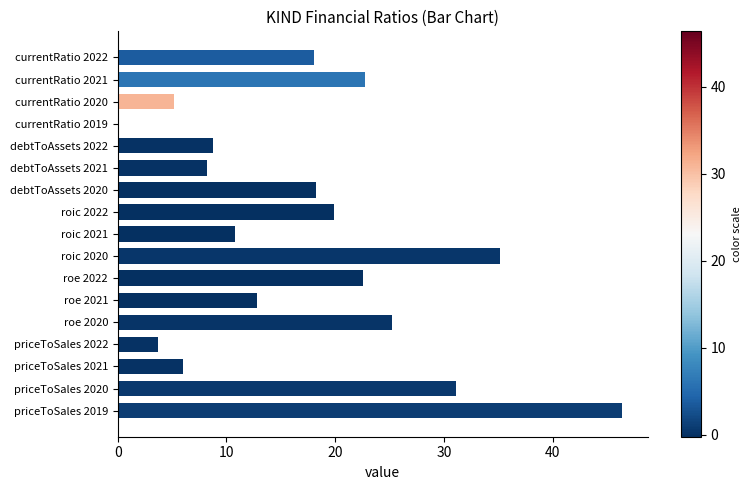

Read the value at debtToAssets 2021.

8.2